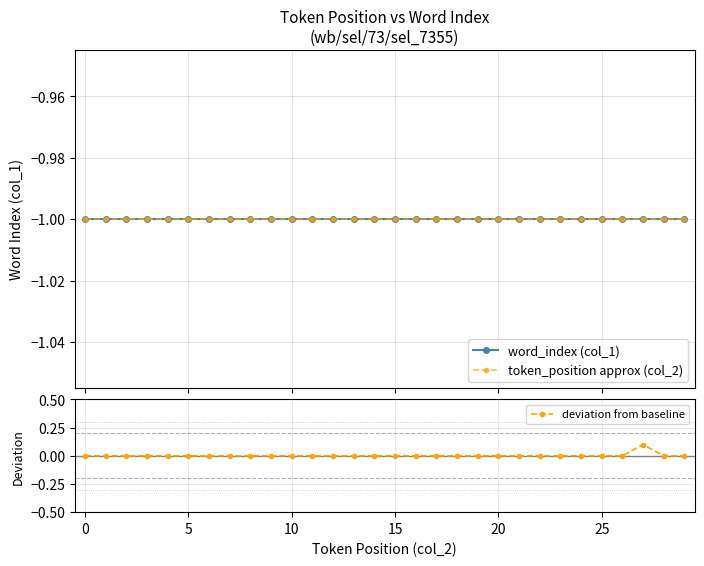

True or false: token_position approx (col_2) has a value of -1.0 at 15.

True